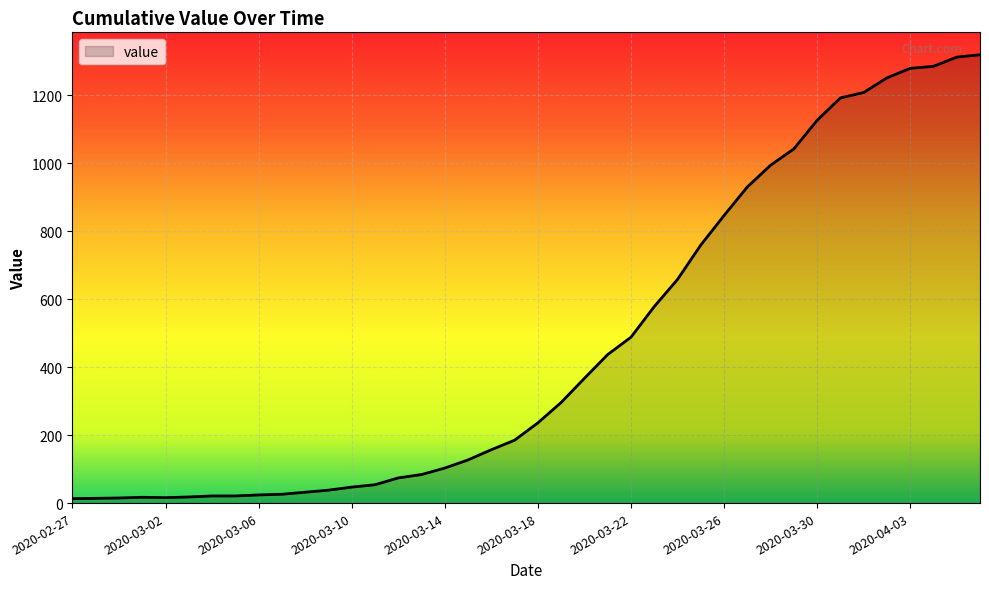

What is the maximum value shown in the chart?

1319